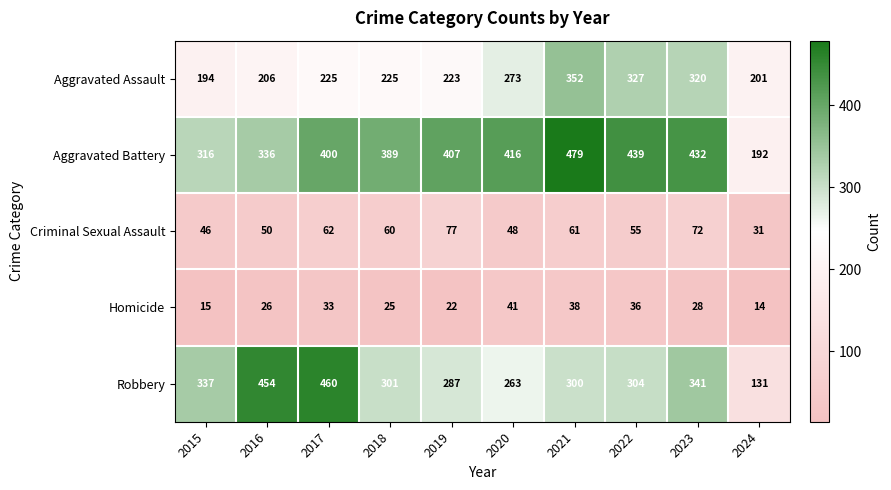

What is the average value of the Aggravated Assault series?

255